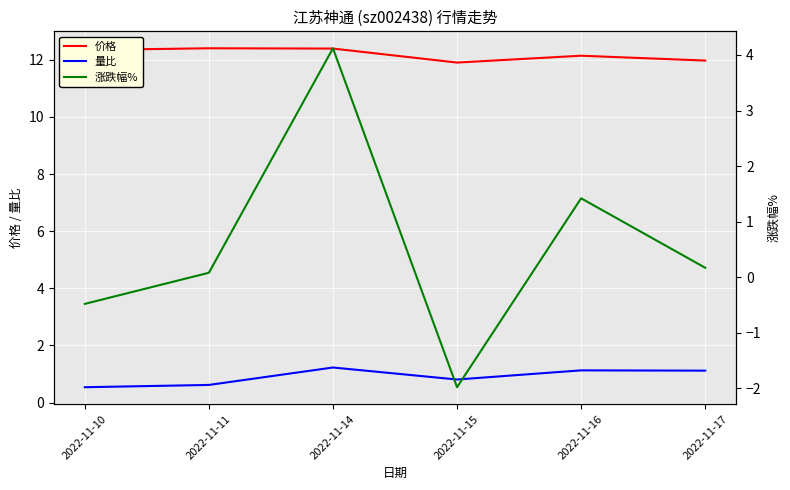

Rank the series at 2022-11-11 from highest to lowest value.

价格, 量比, 涨跌幅%